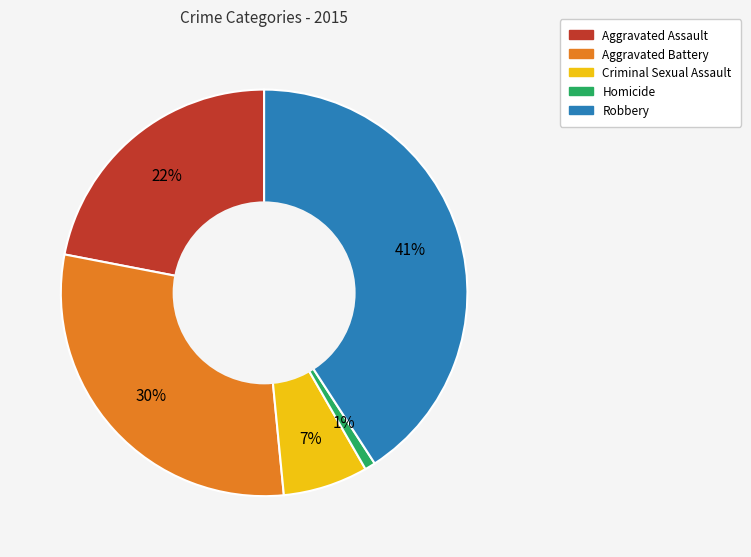

Which category has the smallest portion of the pie?

Homicide